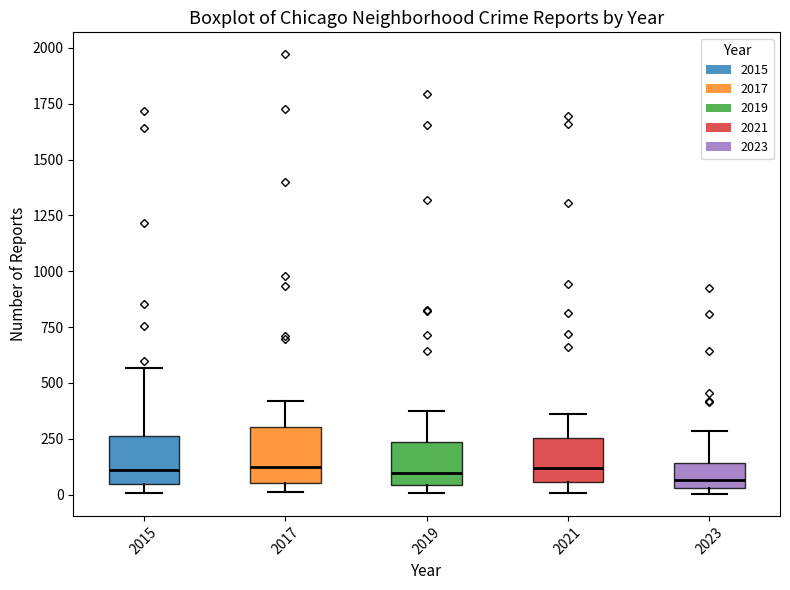

Reading left to right, transcribe this box plot: for each box, give where its median line is, the range the box spans, and where its two whiskers end, as read against the y-axis. The values are not printed on the chart, so give them approximately, as read against the axis.

2015: median 100, box 50 to 250, whiskers 0 to 550
2017: median 100, box 50 to 300, whiskers 0 to 400
2019: median 100, box 50 to 250, whiskers 0 to 400
2021: median 100, box 50 to 250, whiskers 0 to 350
2023: median 50 (inside the box), box 50 to 150, whiskers 0 to 300